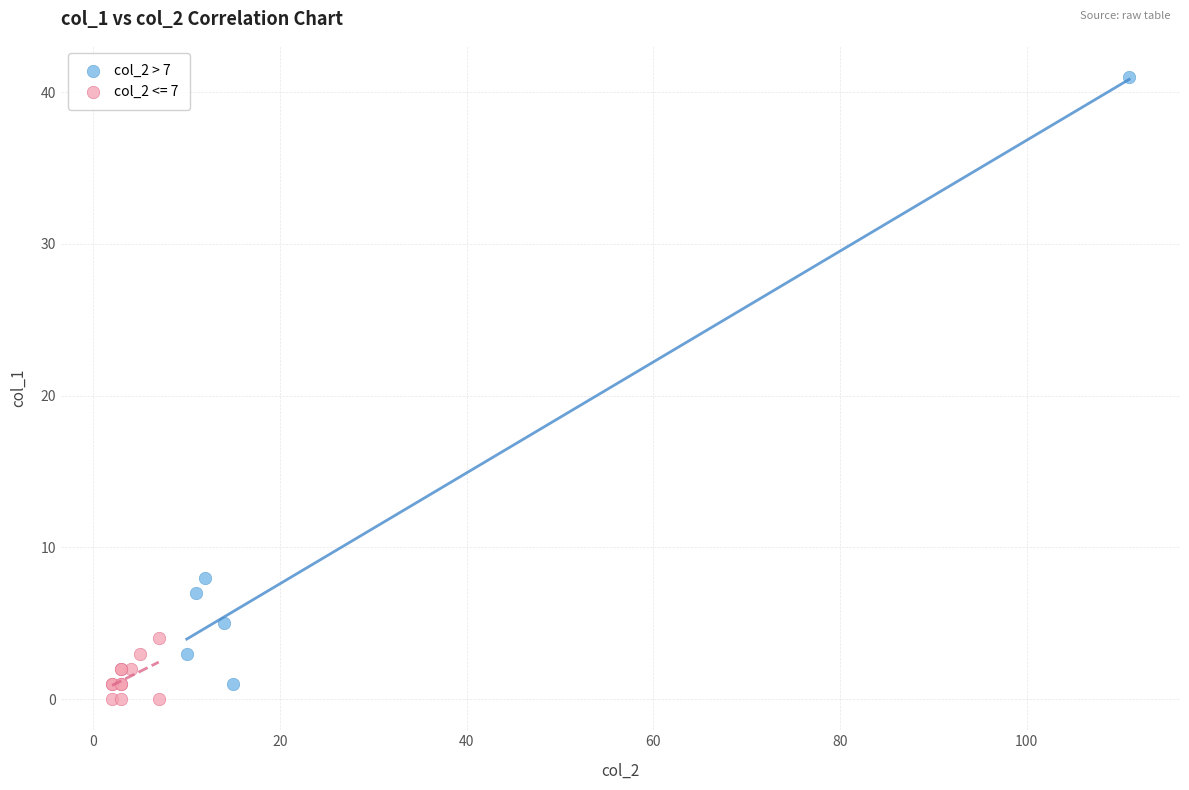

Which series contains the highest Y value?

col_2 > 7